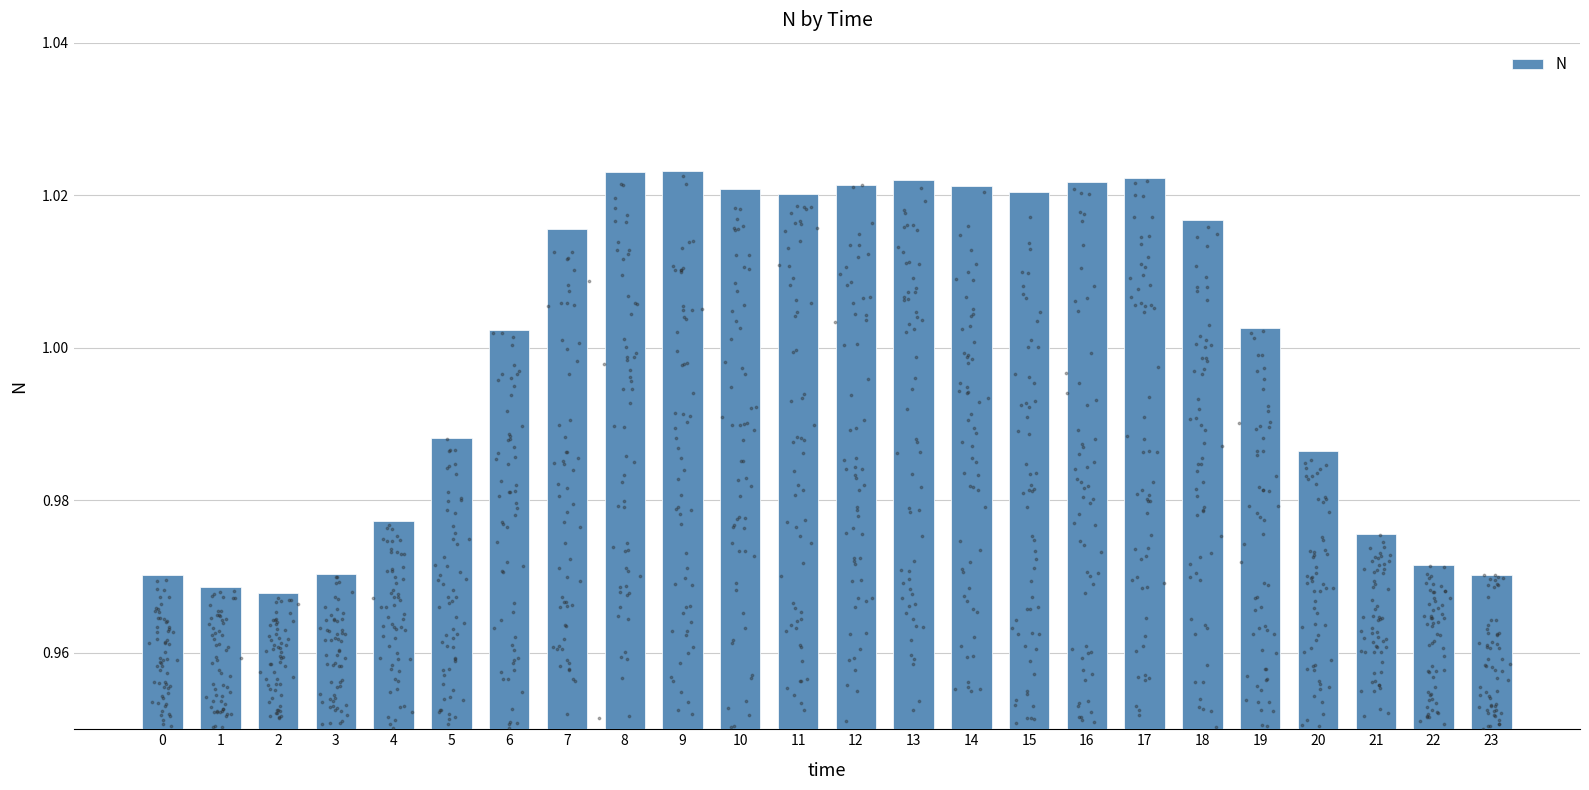

Between 19 and 18, which is larger?

18